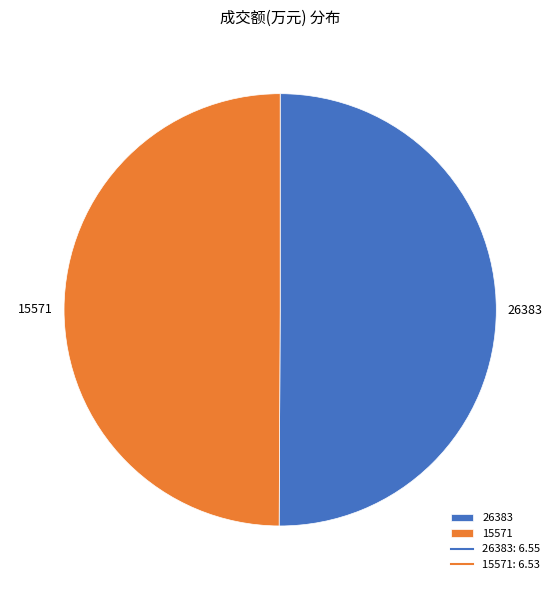

Is it true that 26383 is 37% of the pie?

False